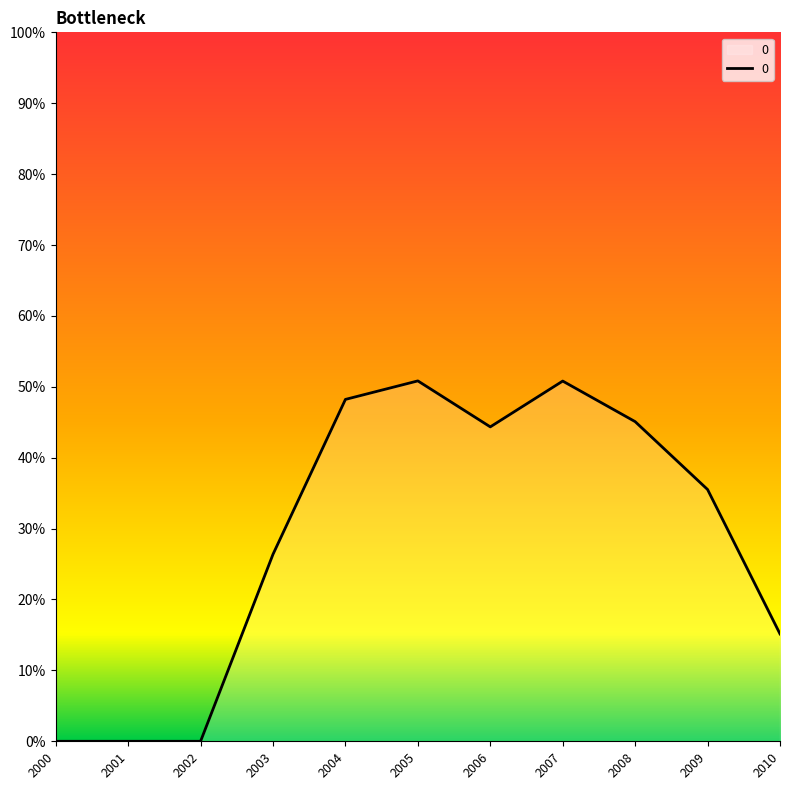

What is the average value?

0.3